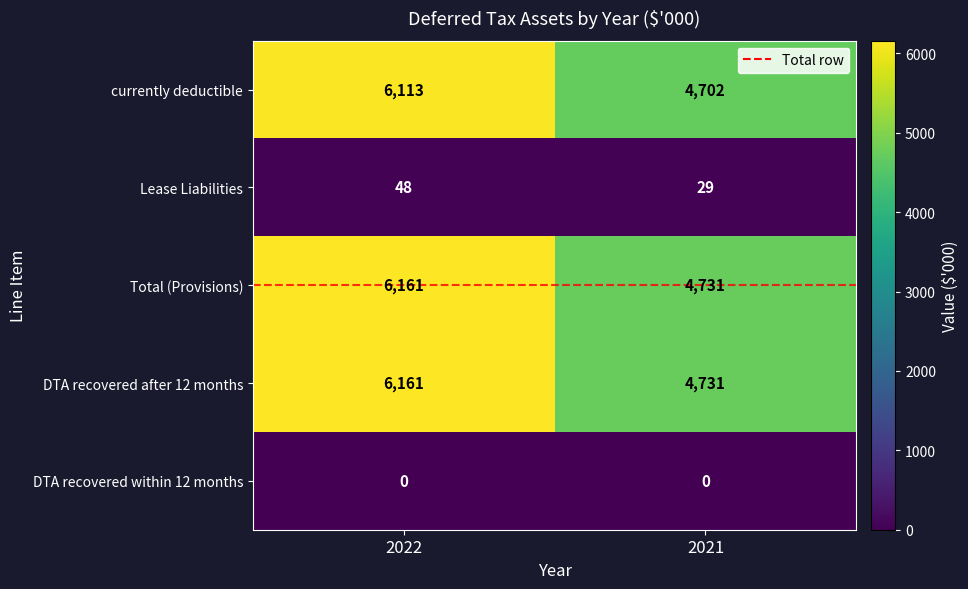

List the labels in order of Total (Provisions) value, largest first.

2022, 2021